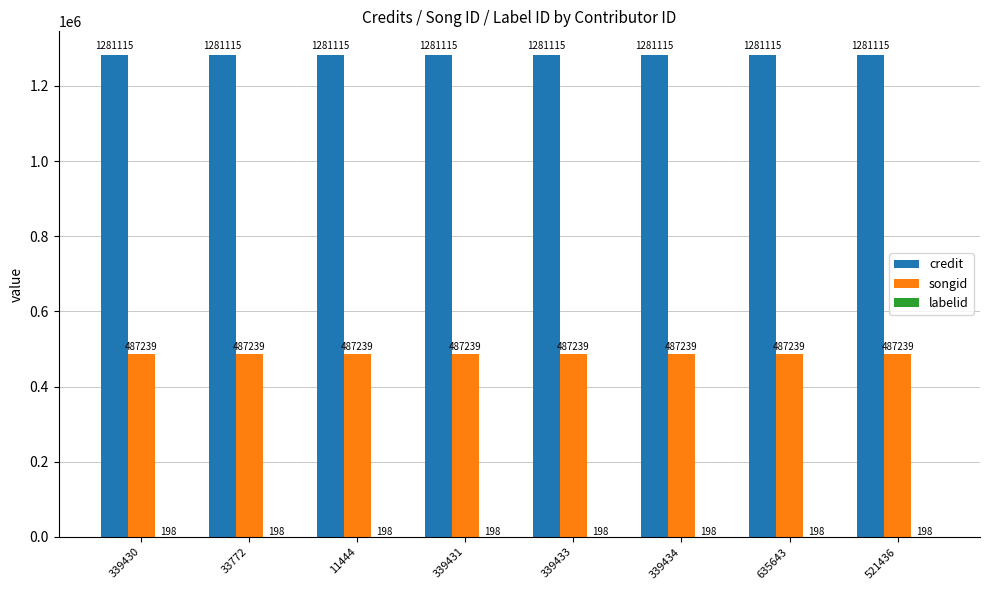

What is the sum of all songid values?

3897912